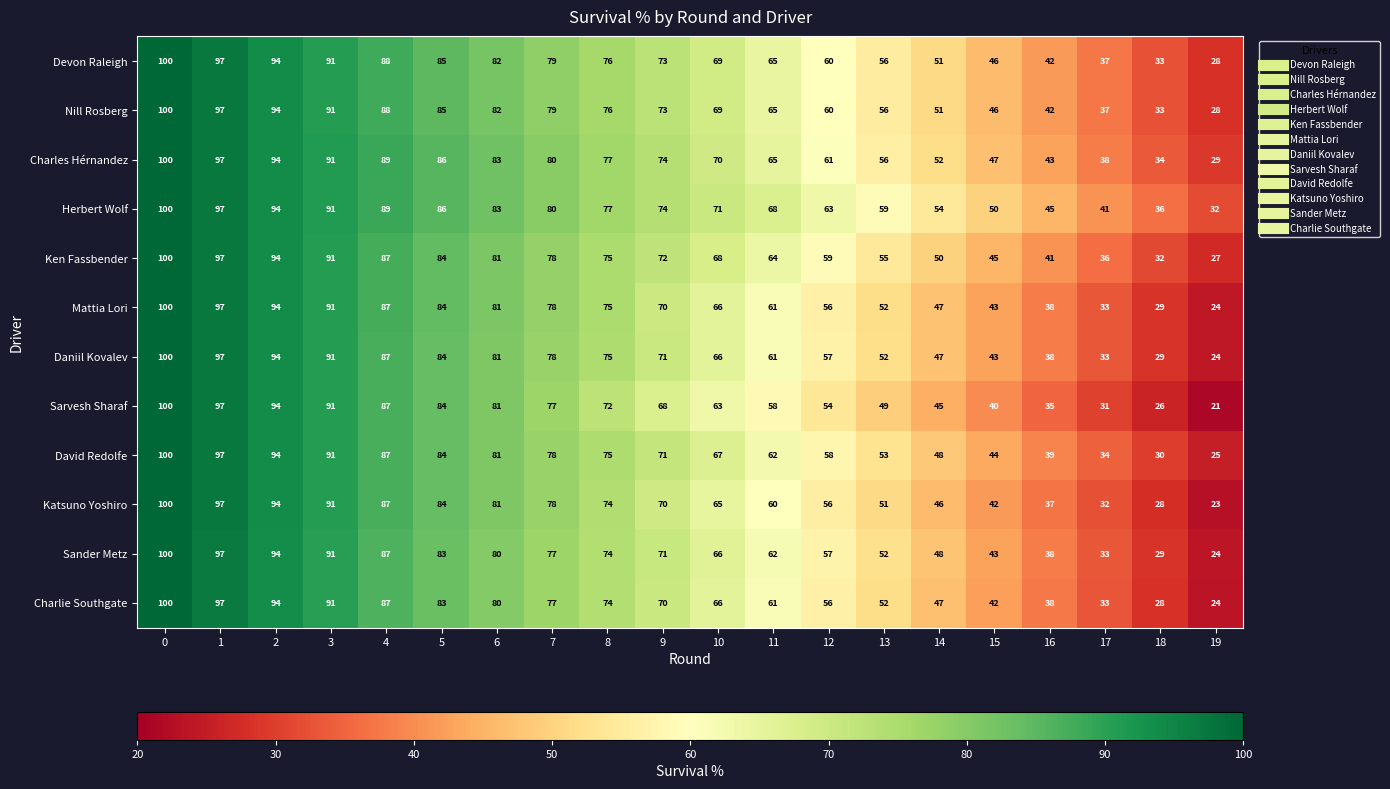

Which series has the widest spread of values?

Sarvesh Sharaf